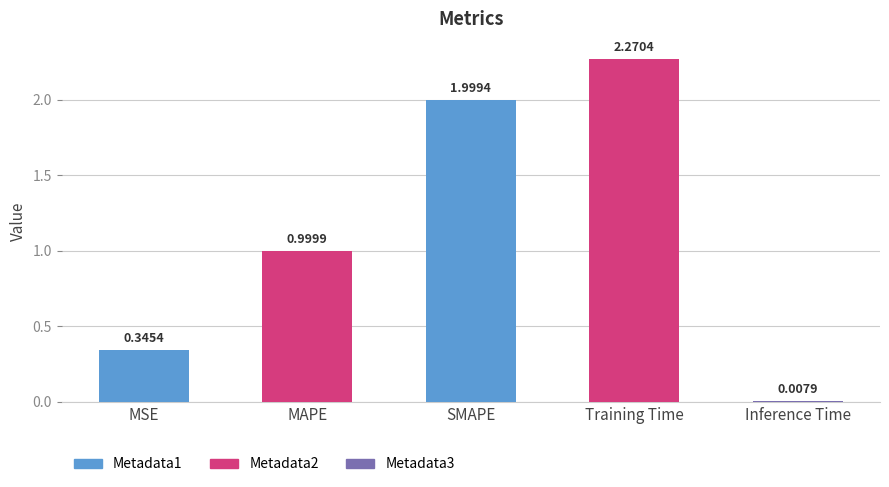

What is the ratio of the value at MAPE to the value at Training Time?

0.4